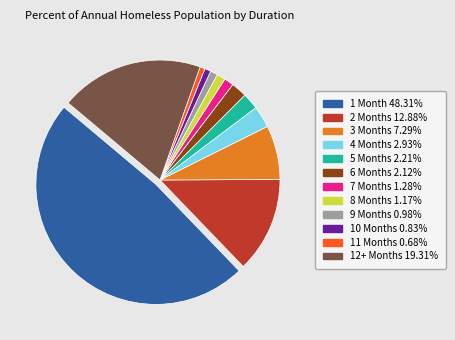

How many slices are in this pie chart?

12